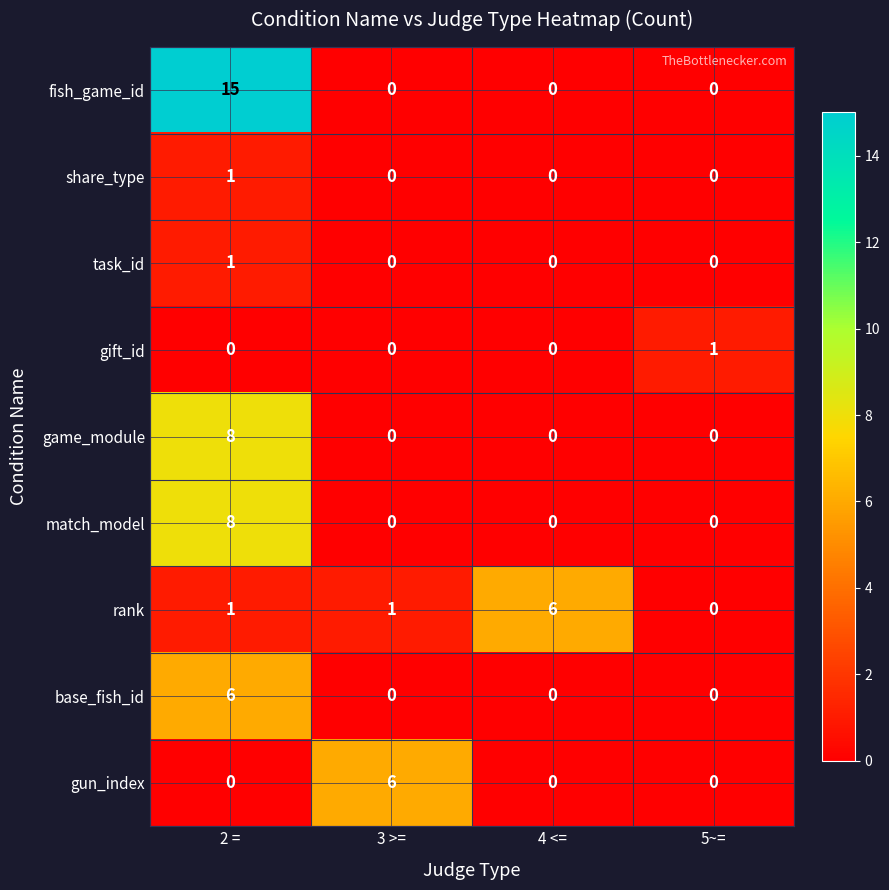

What is the difference between the rank values at 4 <= and 3 >=?

5